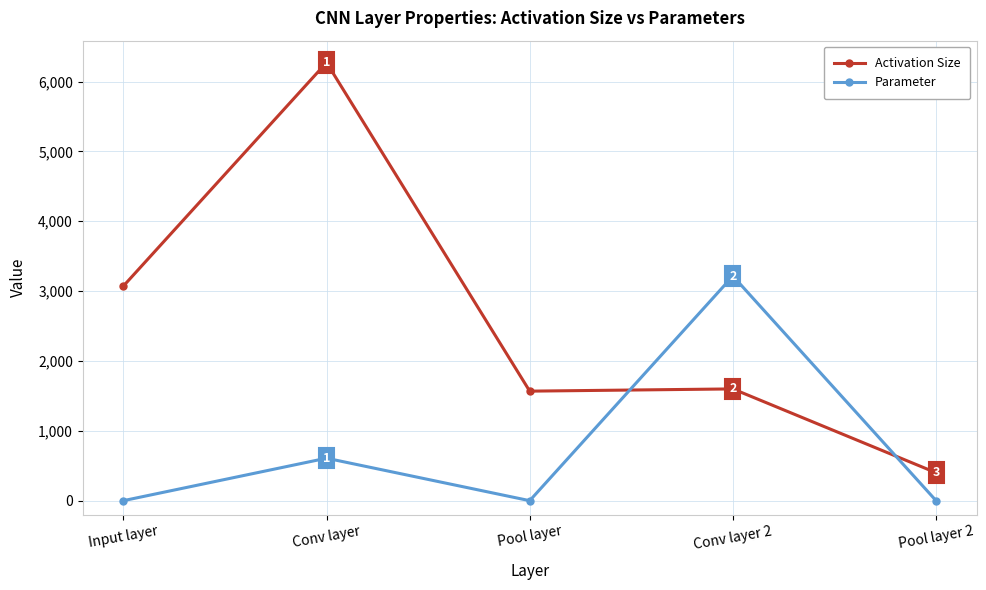

At which label is Activation Size closest to 3336?

Input layer